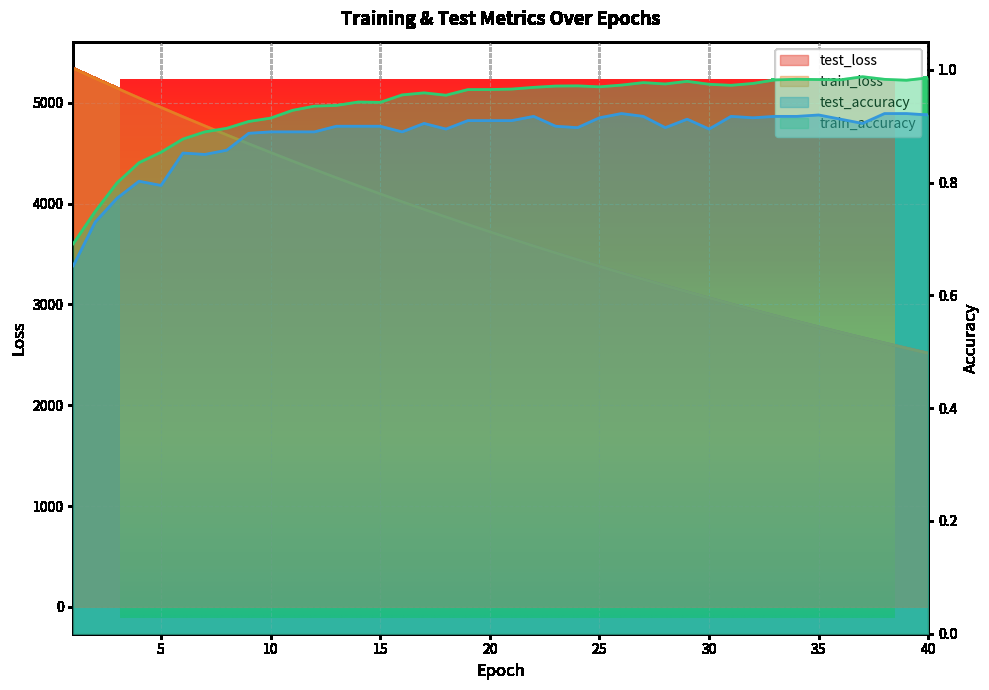

How many lines are shown in the chart?

4